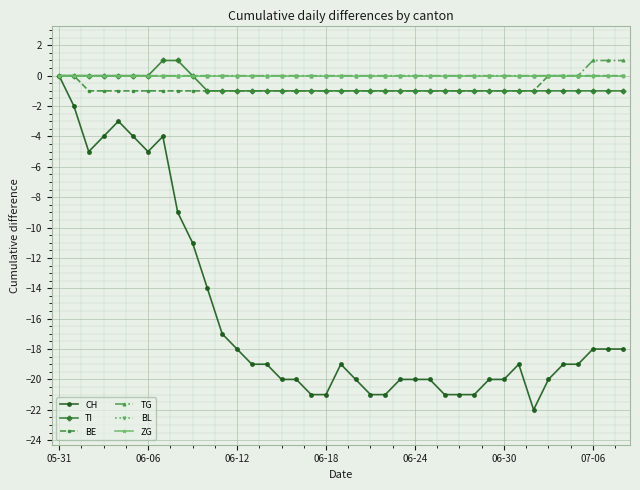

Is this an area chart (filled region under the line)?

No